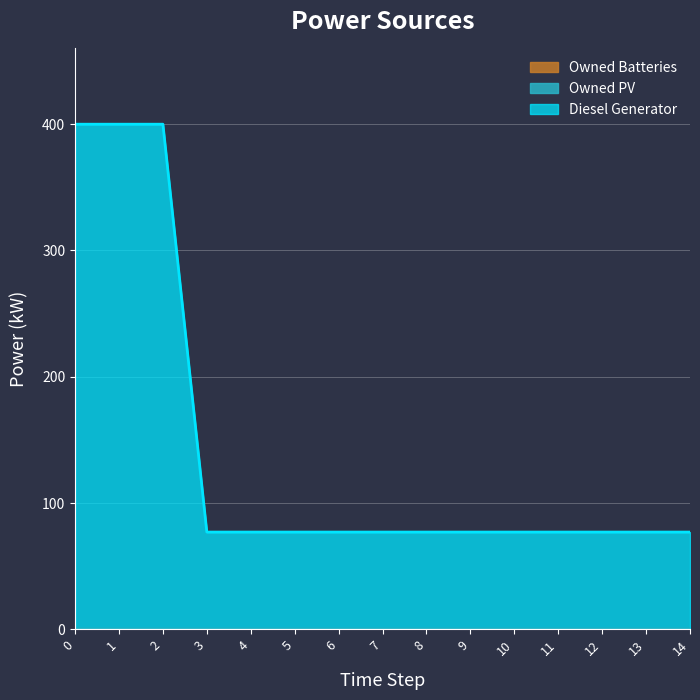

Reading left to right, list all the values displayed in this chart.

Diesel Generator: 400	400	400	77	77	77	77	77	77	77	77	77	77	77	77
Owned PV: 0	0	0	0	0	0	0	0	0	0	0	0	0	0	0
Owned Batteries: 0	0	0	0	0	0	0	0	0	0	0	0	0	0	0